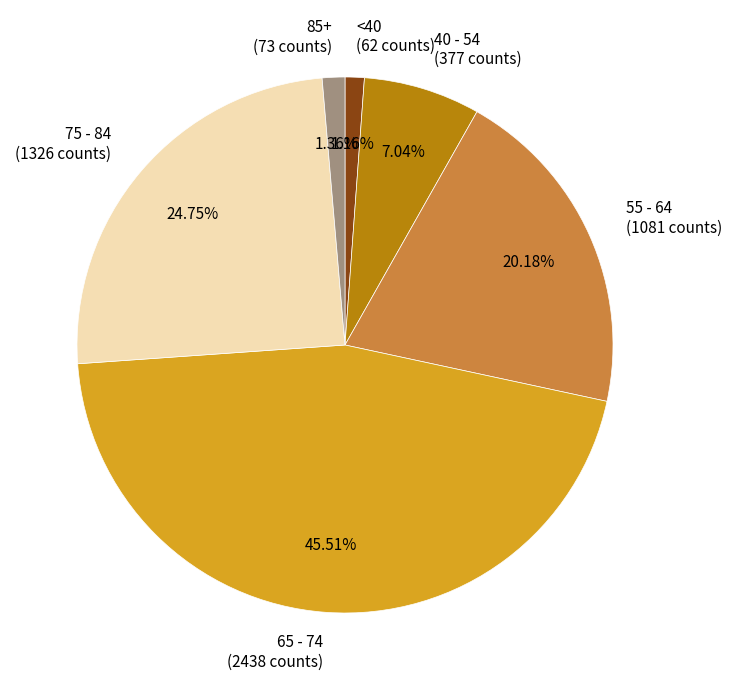

Is there a majority slice in this chart?

No